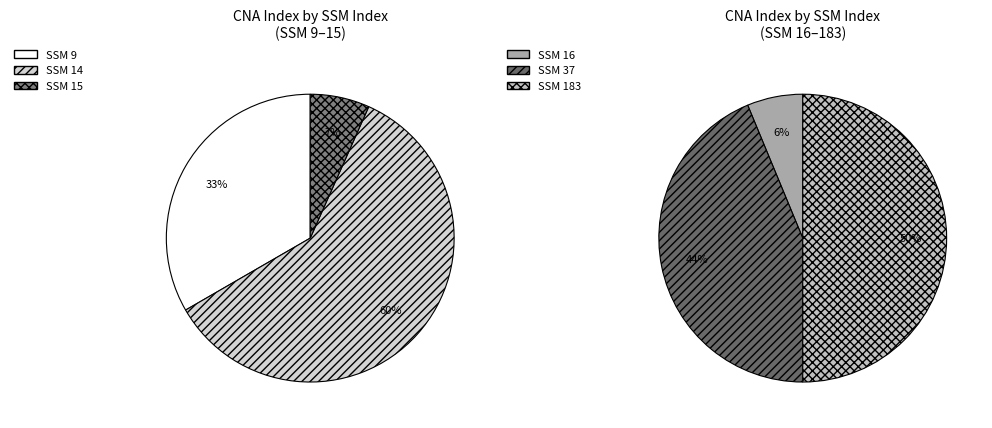

Is 183 the majority of the pie?

No